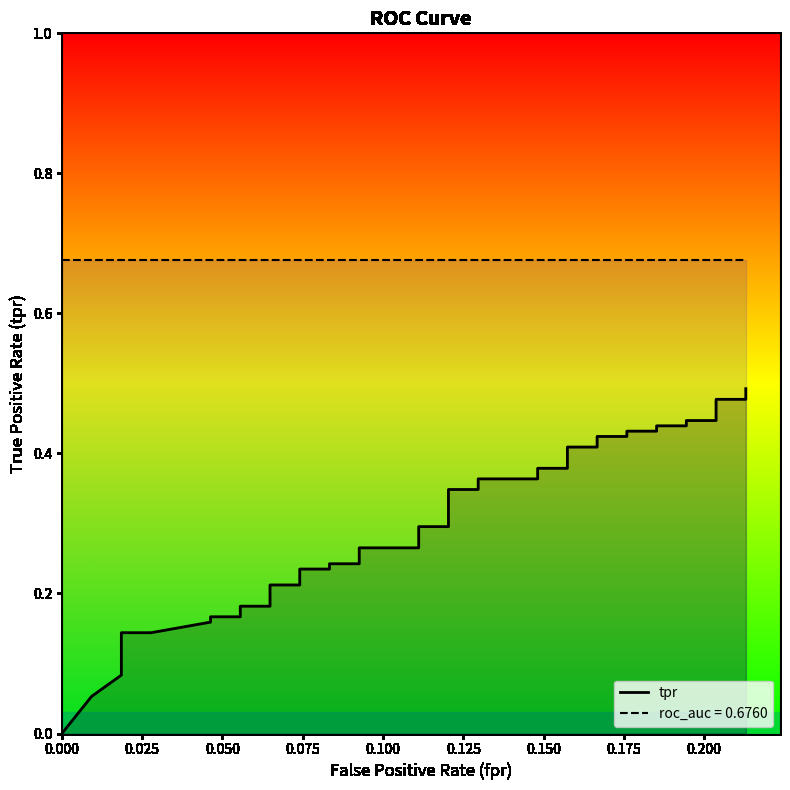

How many categories are shown in the chart?

40